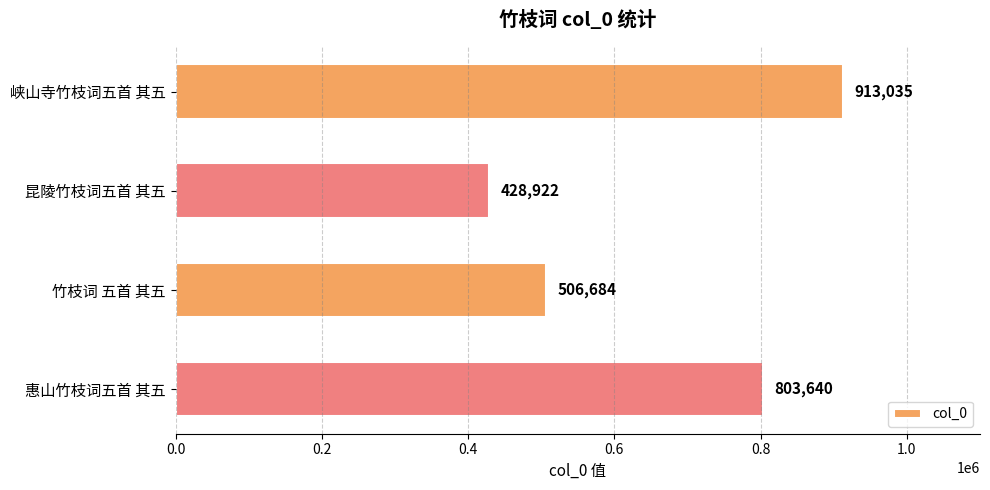

Which has a higher value, 昆陵竹枝词五首 其五 or 峡山寺竹枝词五首 其五?

峡山寺竹枝词五首 其五